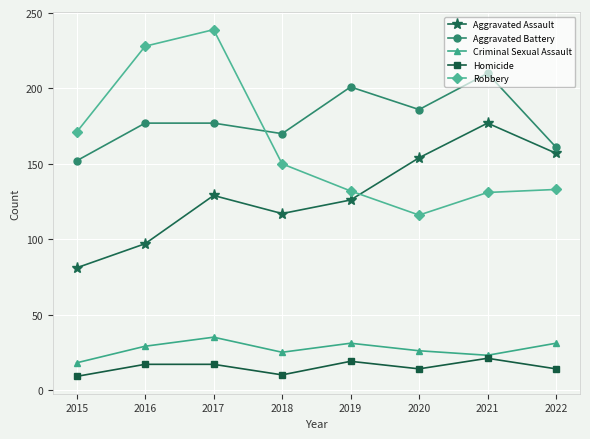

What is the difference between the maximum and minimum values in the Homicide series?

12